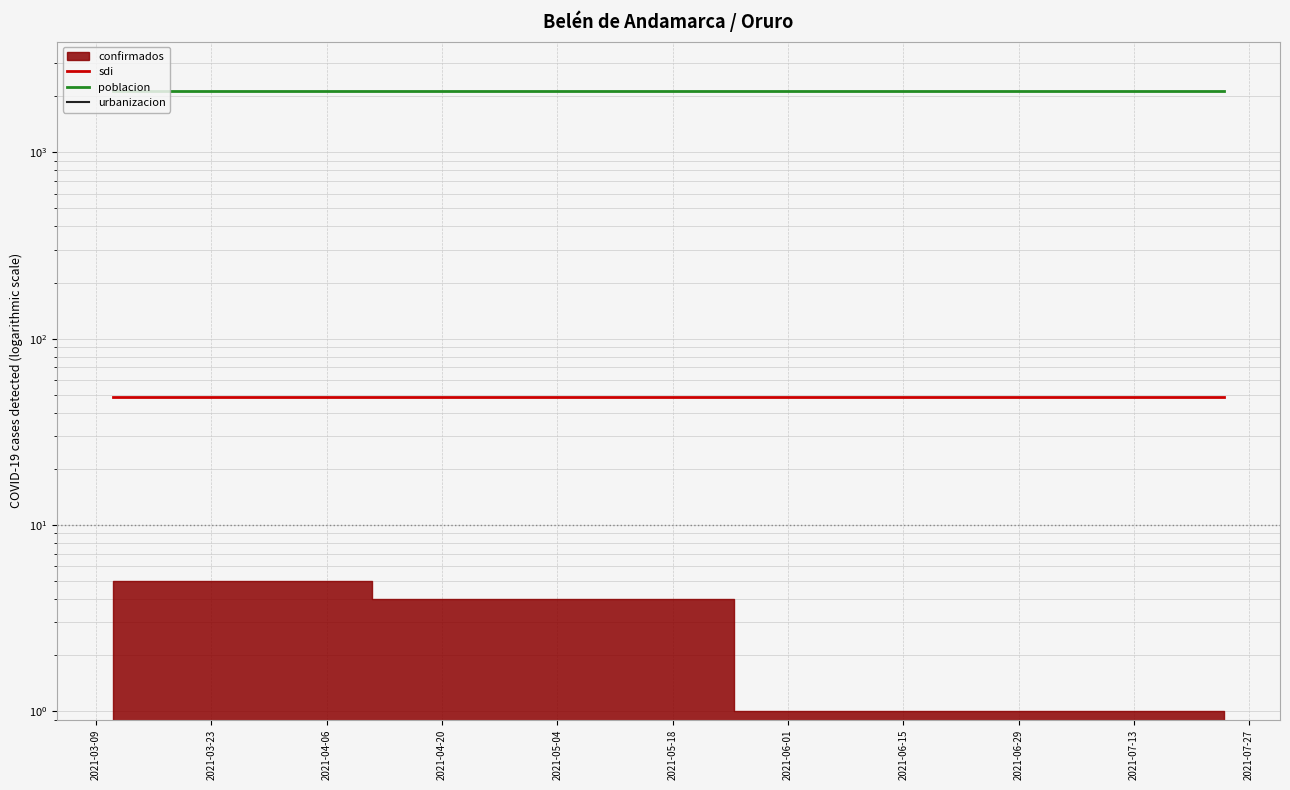

Is this an area chart (filled region under the line)?

No